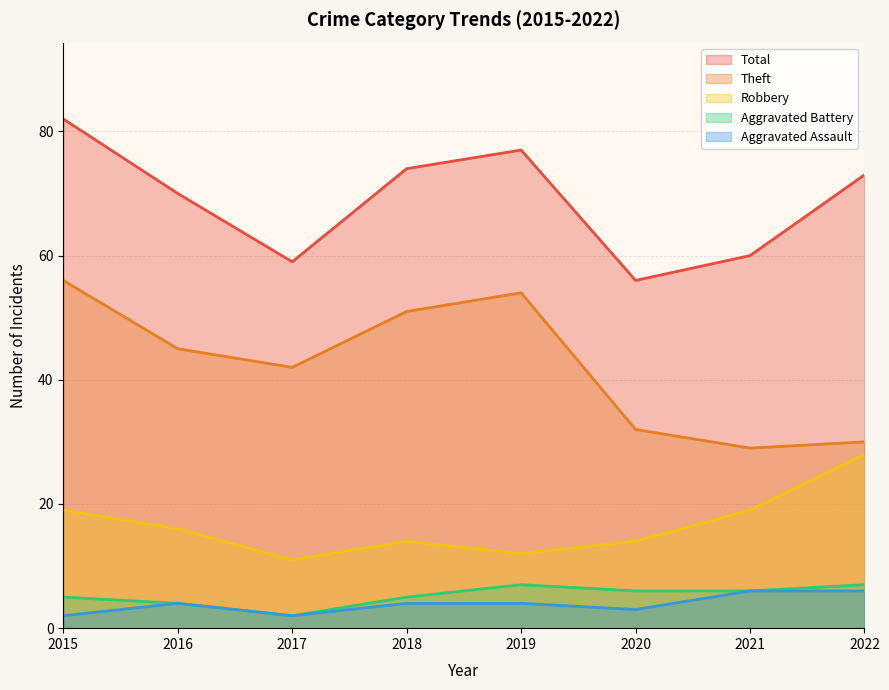

The Theft series shows 42 at 2017. True or false?

True